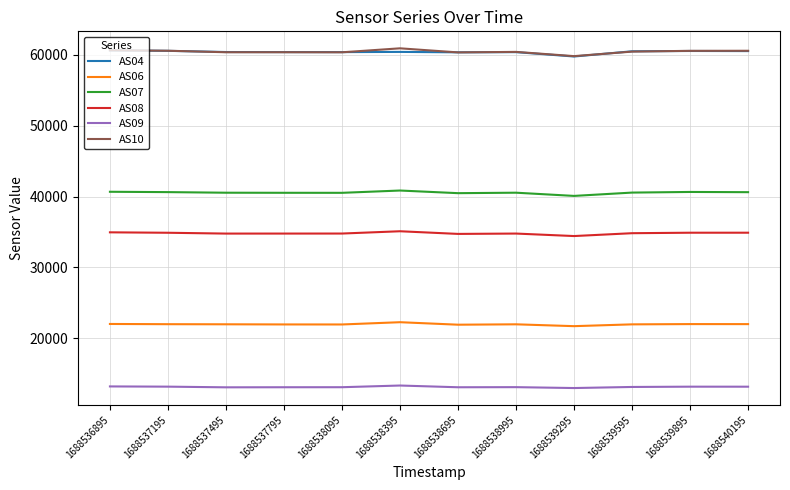

Is the value of AS08 at 1688540195 greater than the value of AS10 at 1688539895?

No